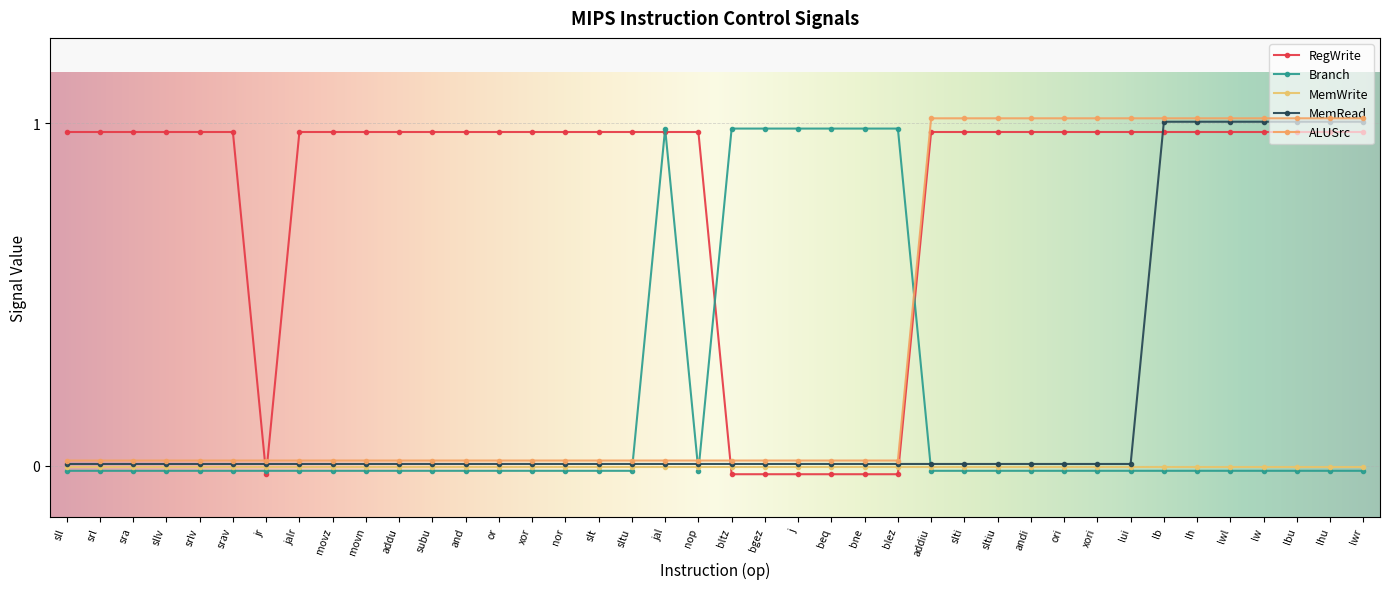

What is the sum of all MemRead values?

7.2